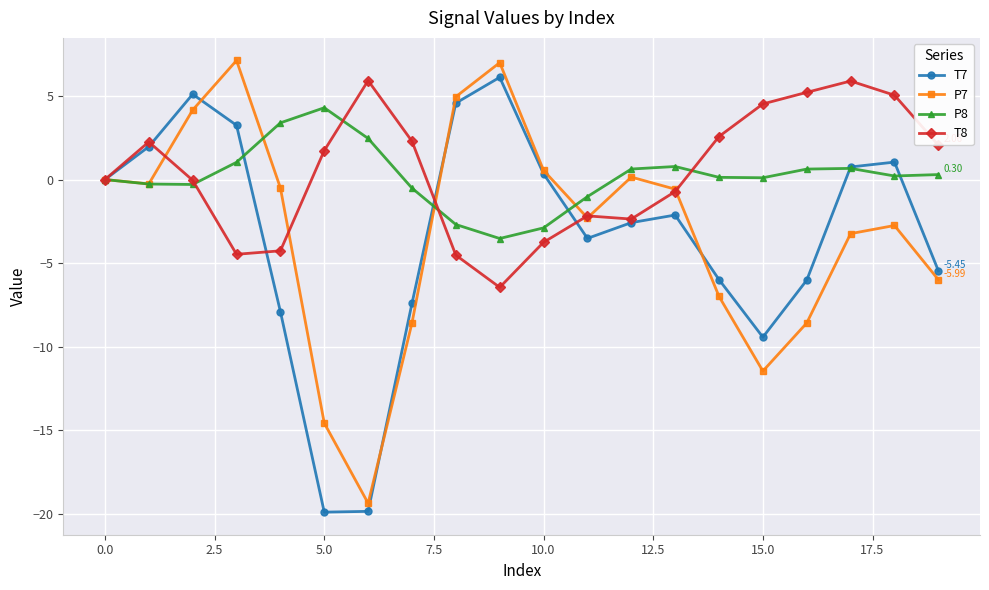

True or false: T7 has more than 0 points higher than both neighbors.

True